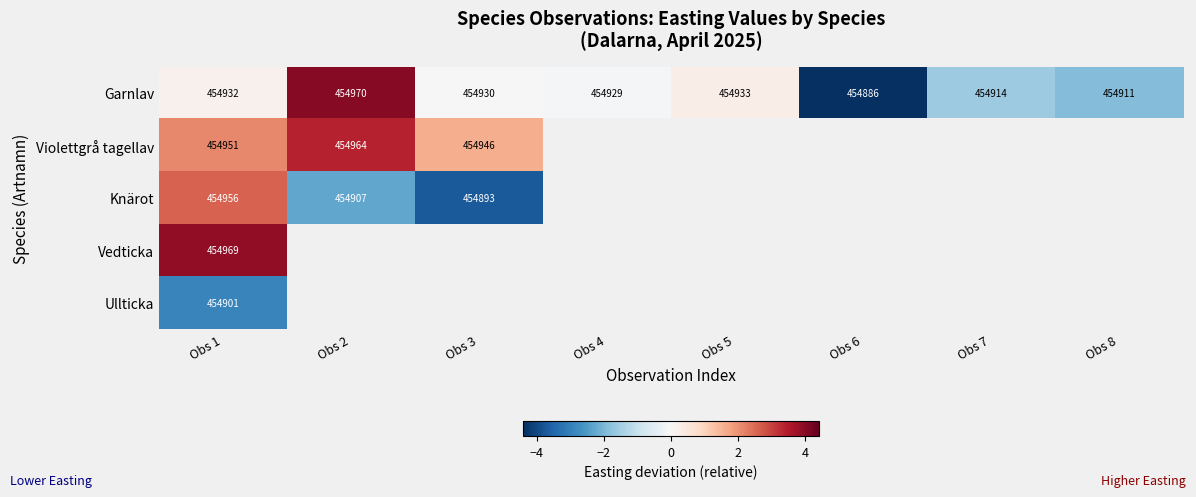

At how many categories does at least one series exceed -3?

7